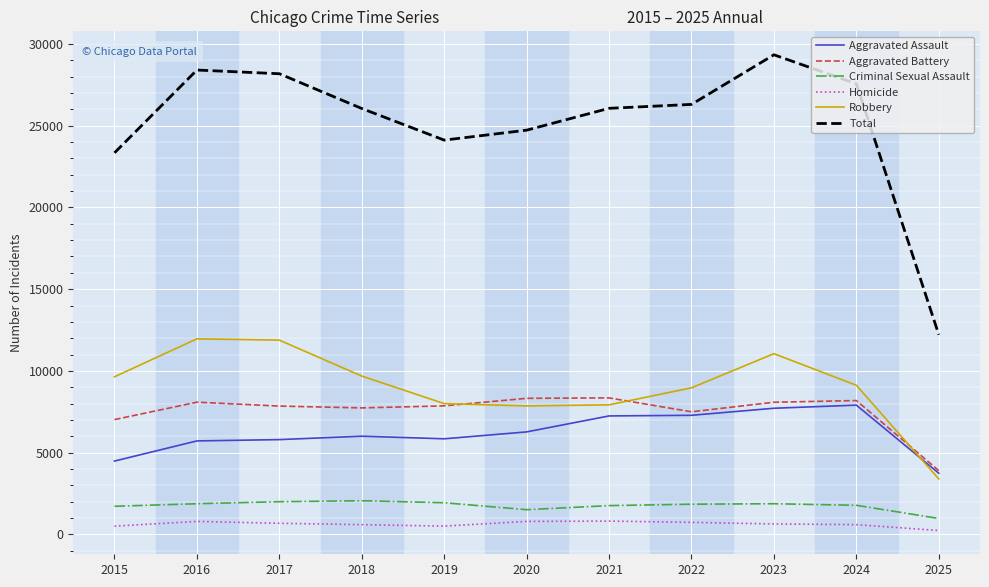

What is the difference between the highest and lowest values at 2024?

26978